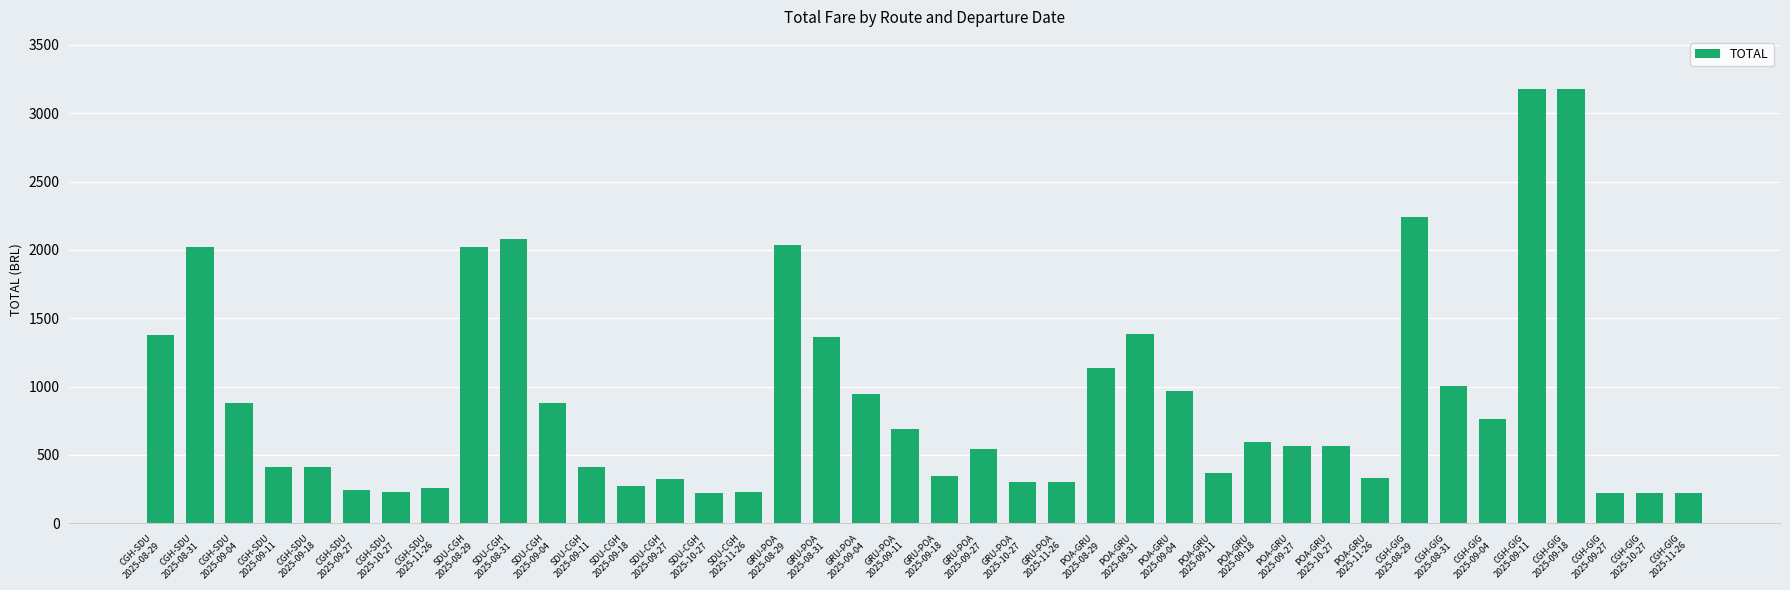

How many data points does each series have?

40